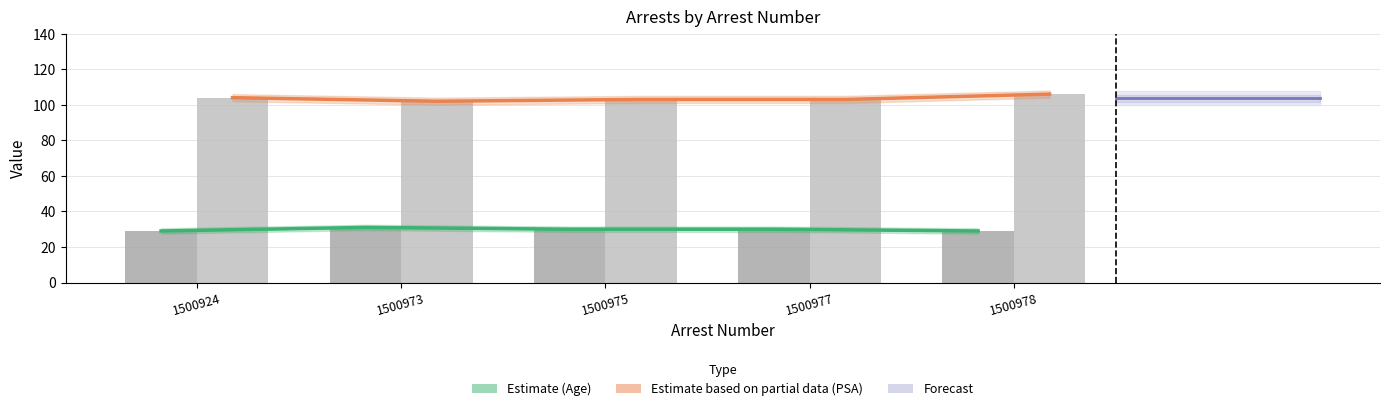

Where does the PSA series first go above 103?

1500924